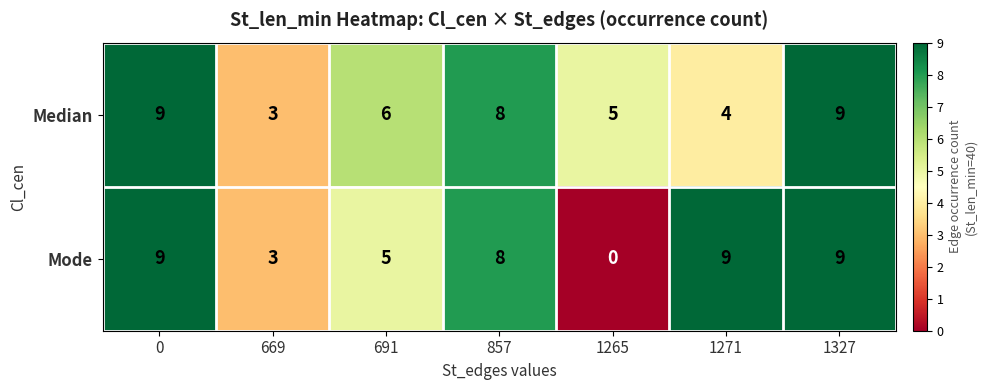

Which series has the largest range (max minus min)?

Mode